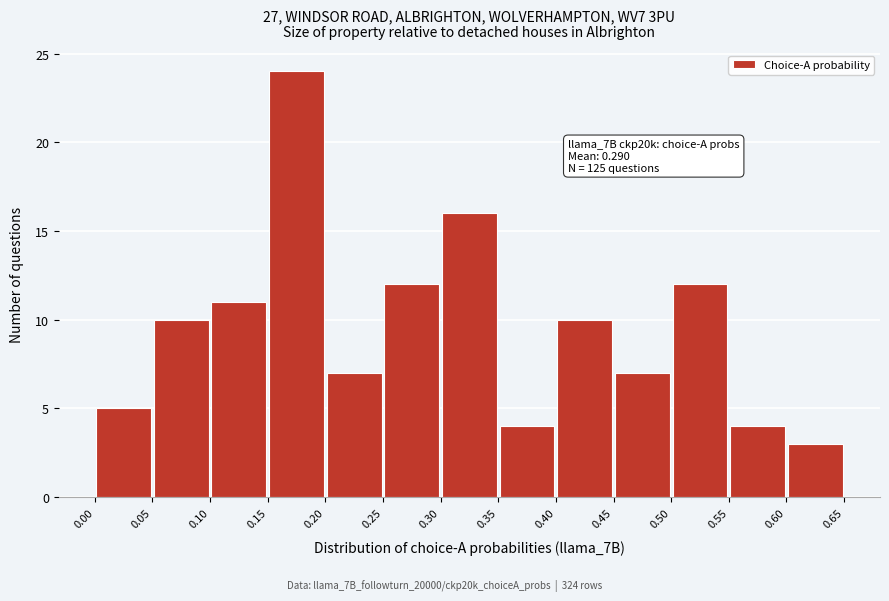

Which range on the x-axis has the tallest bar?

0.15 to 0.20